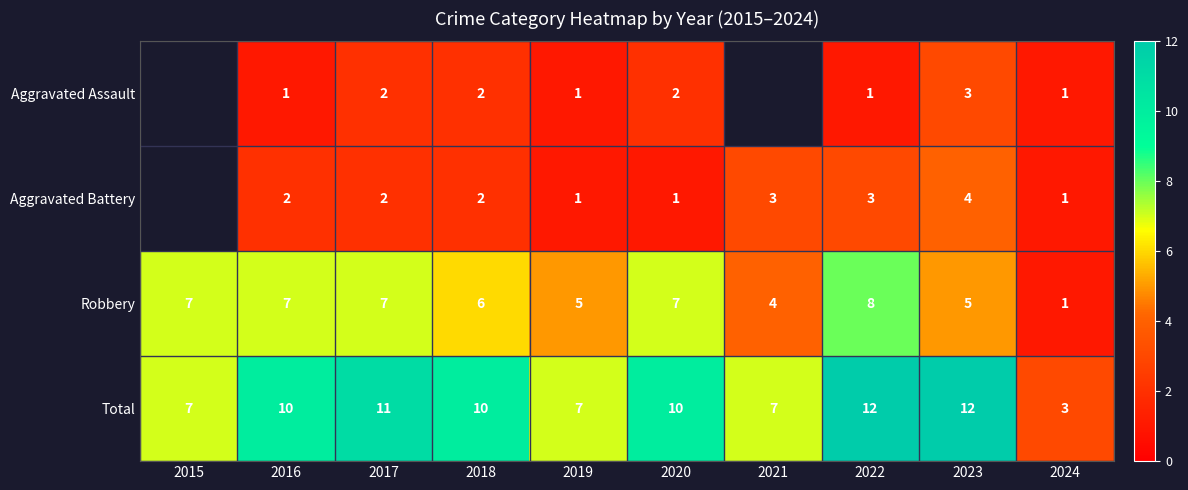

Read the Total value at 2019.

7